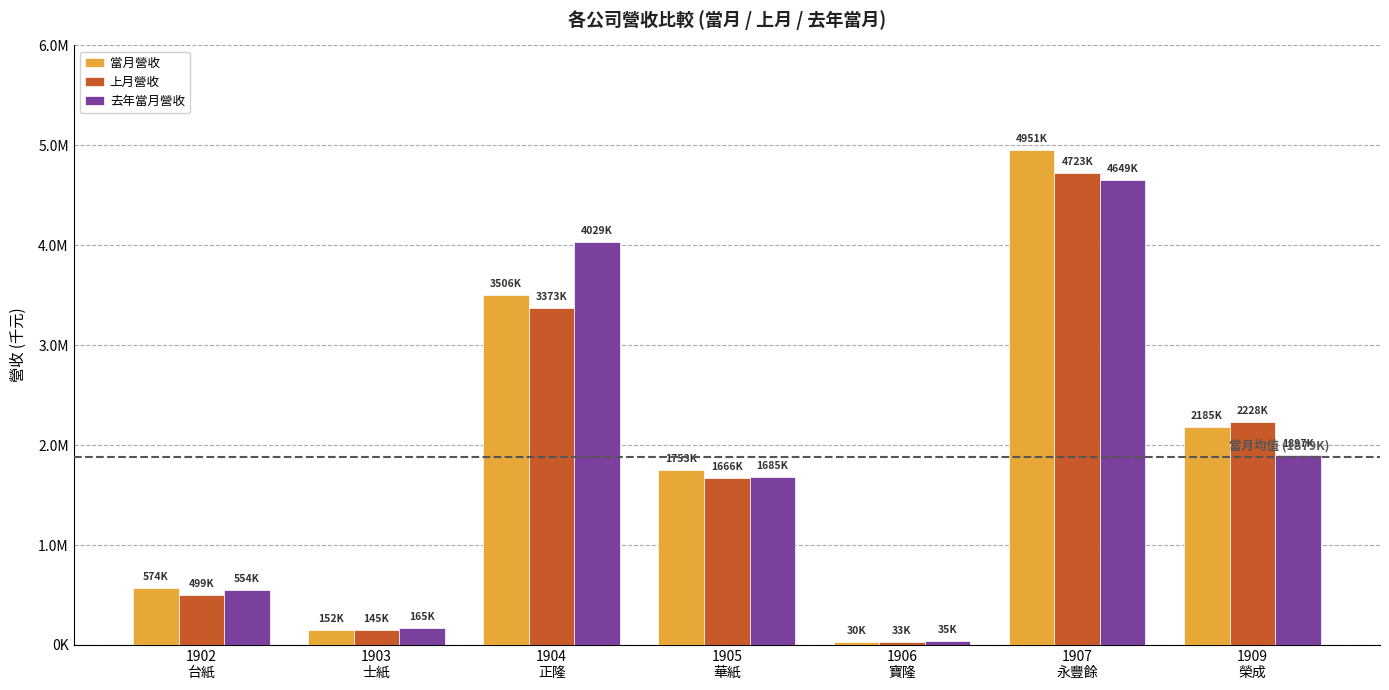

What is the highest value of the 當月營收 series?

4951197